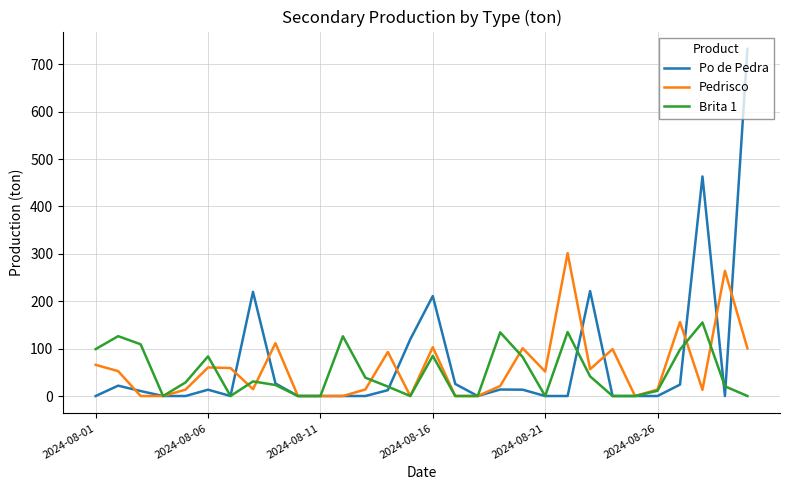

What is the greatest value displayed?

732.3